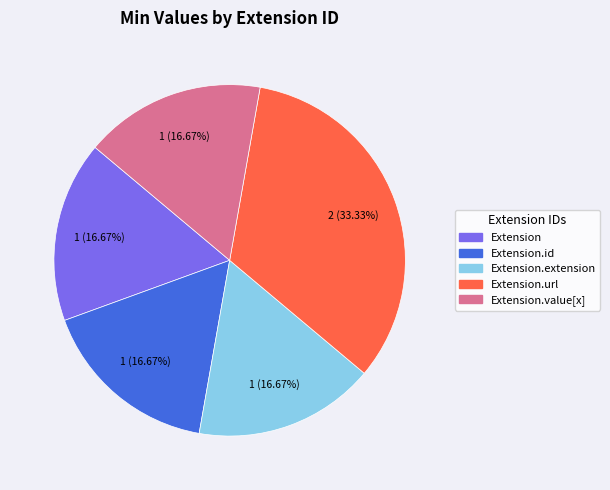

Is there a majority slice in this chart?

No